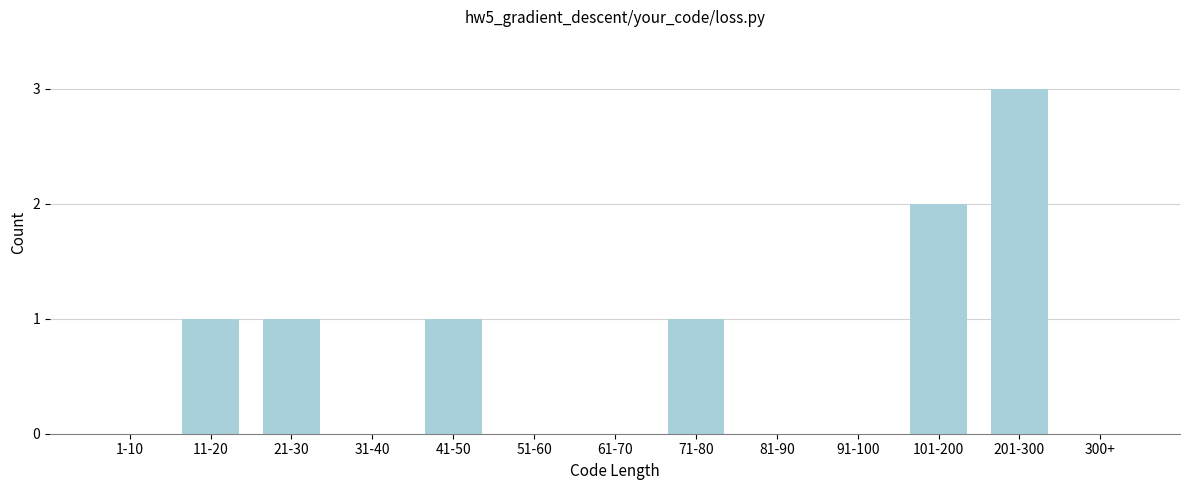

Reading left to right, what are all the values shown in this chart?

1-10=0	11-20=1	21-30=1	31-40=0	41-50=1	51-60=0	61-70=0	71-80=1	81-90=0	91-100=0	101-200=2	201-300=3	300+=0